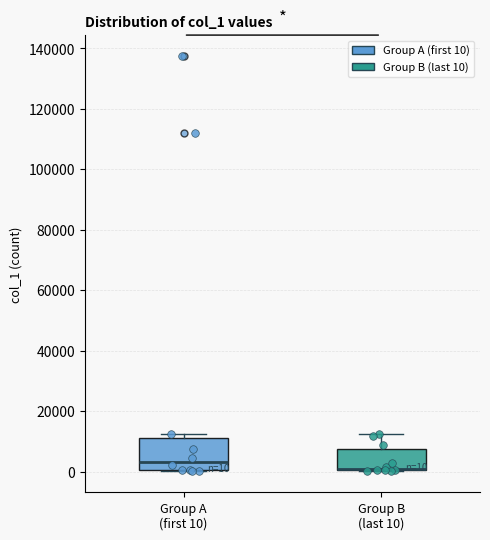

Which box's median line is the highest?

Group A (first 10)